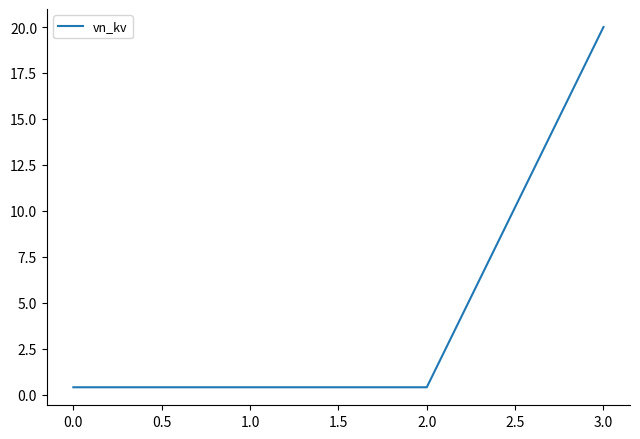

True or false: there are more than 2 points higher than both neighbors.

False